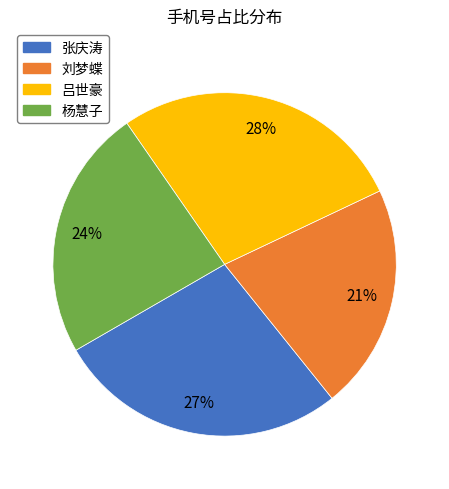

Is there any slice that represents more than half of the pie?

No